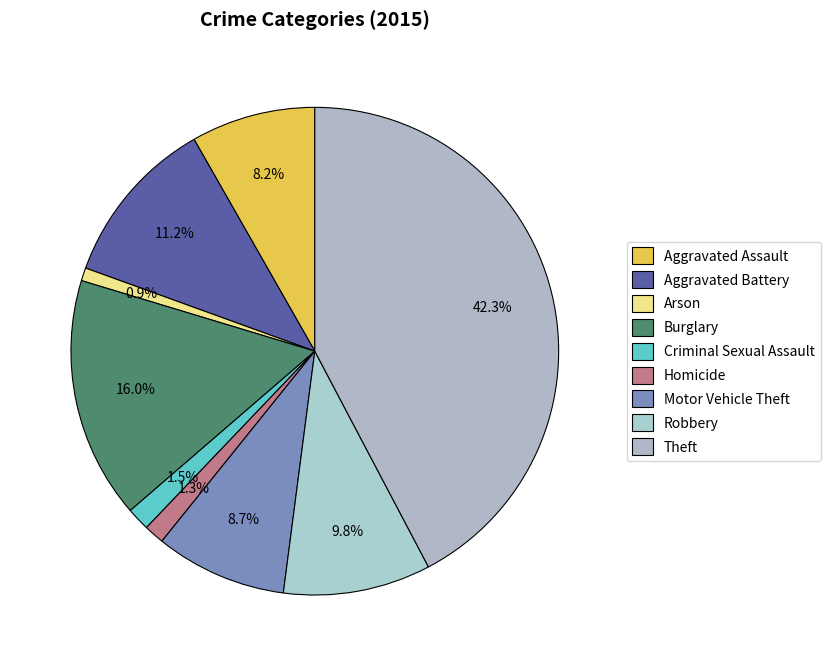

Which category has the smallest portion of the pie?

Arson